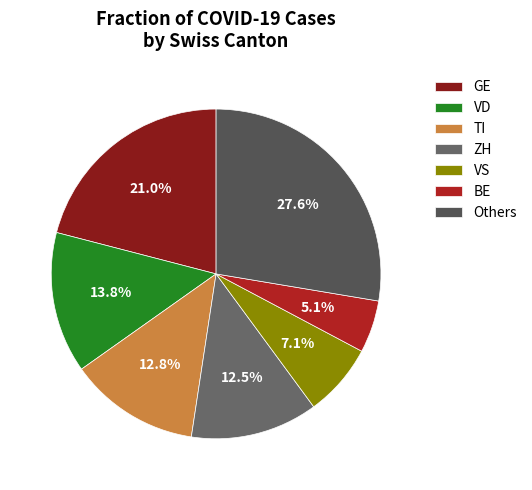

How many segments does this pie chart have?

7